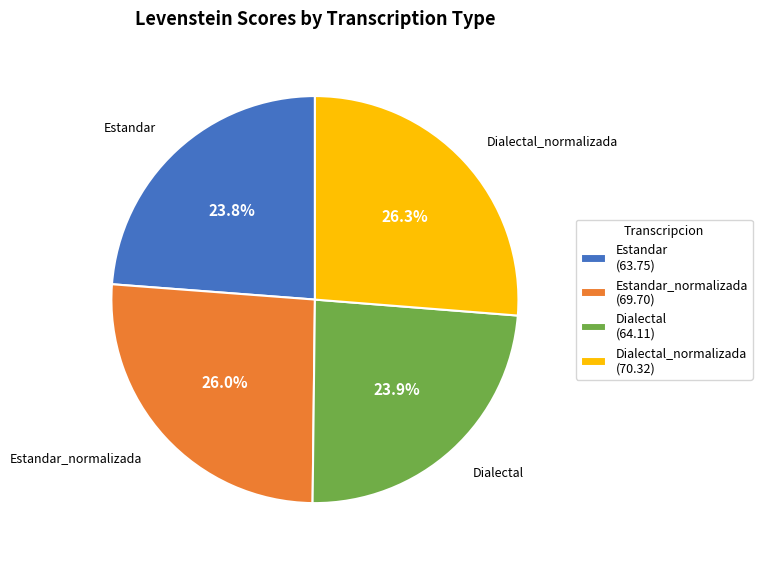

What percentage is NOT represented by Dialectal_normalizada?

73.7%